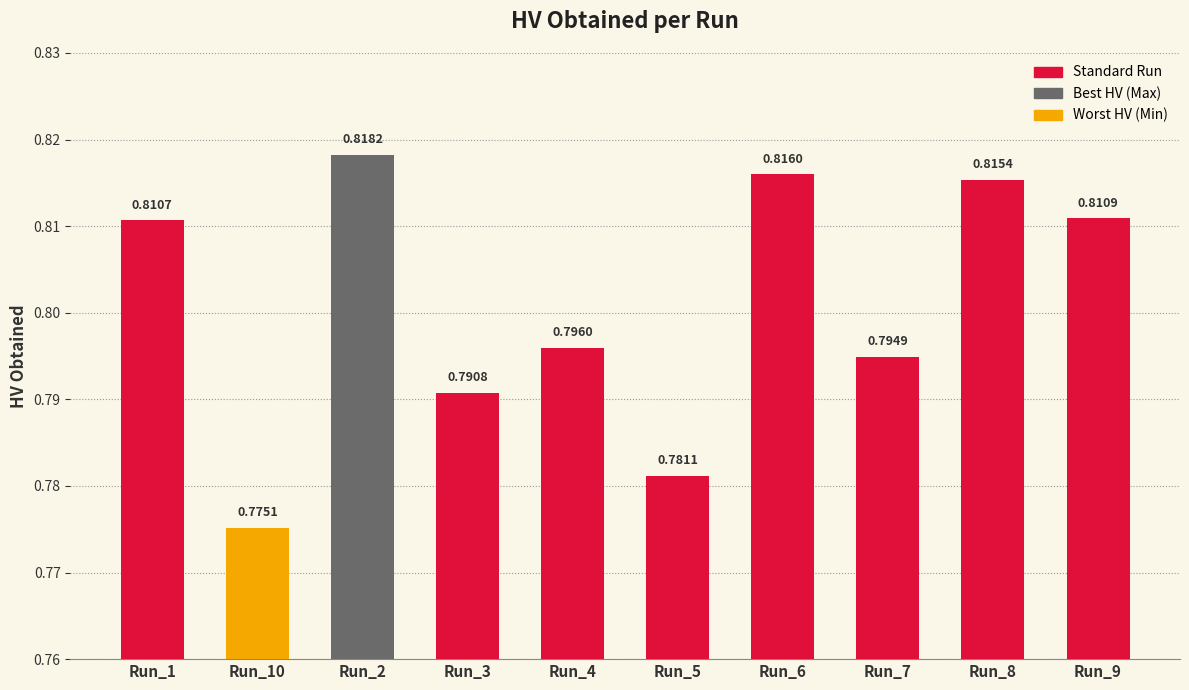

List the labels in order of value, smallest first.

Run_10, Run_5, Run_3, Run_7, Run_4, Run_1, Run_9, Run_8, Run_6, Run_2